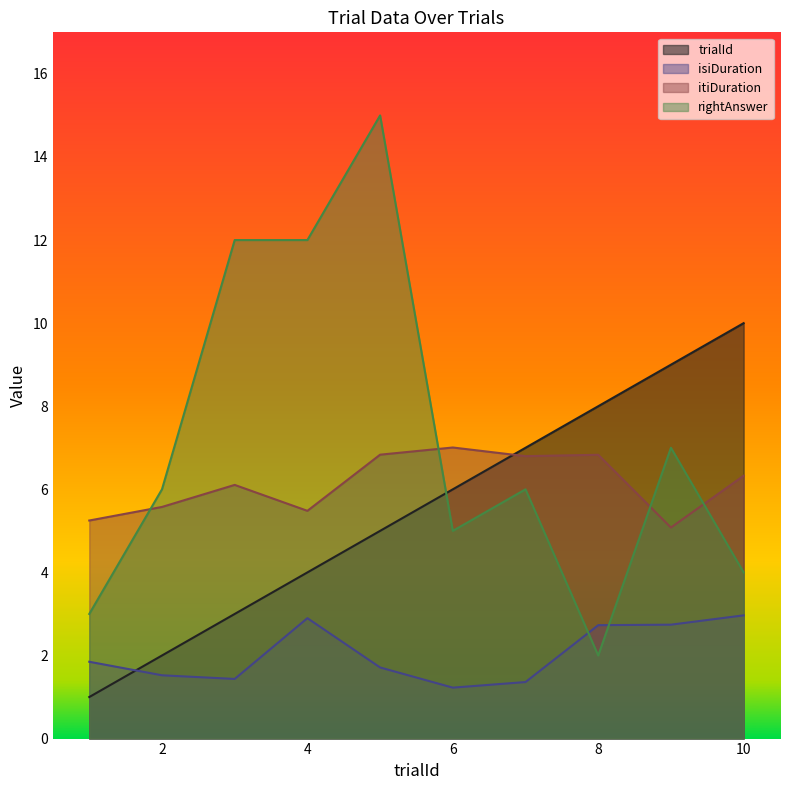

In itiDuration, how many points are lower than both neighbors (excluding endpoints)?

3